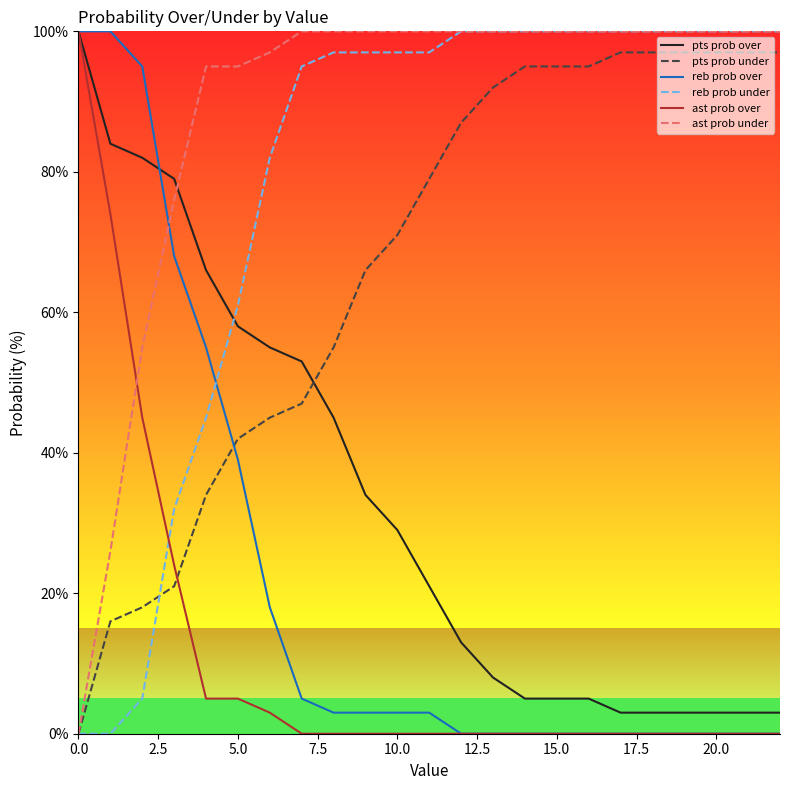

Which series ends up on top after the final intersection of ast prob under and pts prob over?

ast prob under